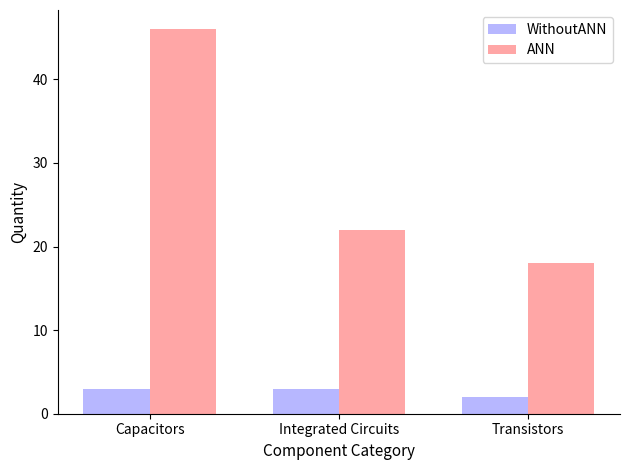

Which series changed the most between Capacitors and Integrated Circuits?

ANN